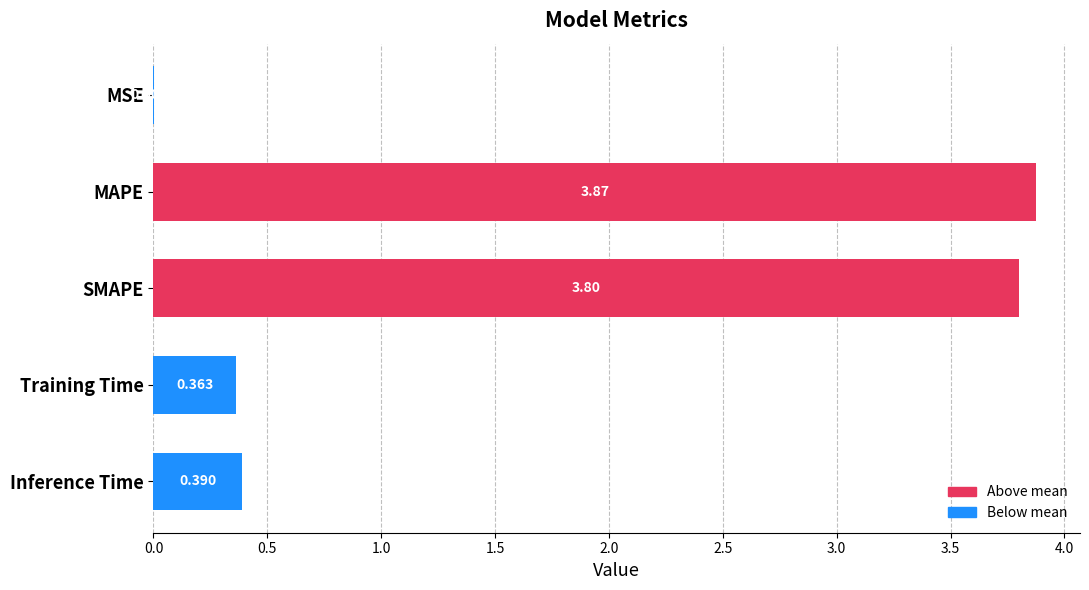

Which has a higher value, Training Time or Inference Time?

Inference Time